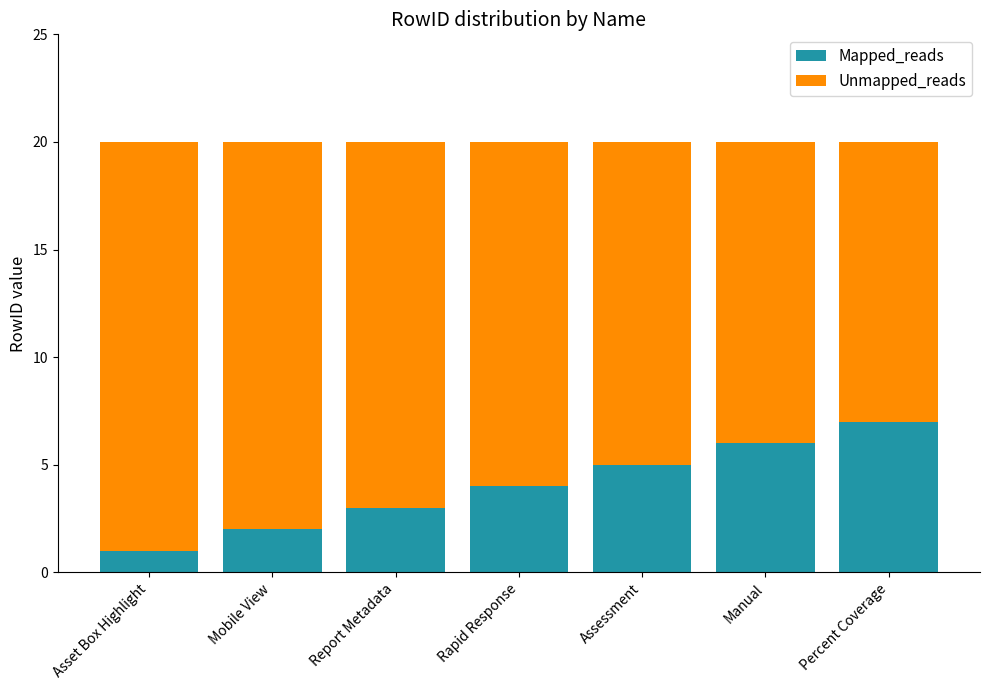

What is the difference between the Mapped_reads values at Percent Coverage and Rapid Response?

3